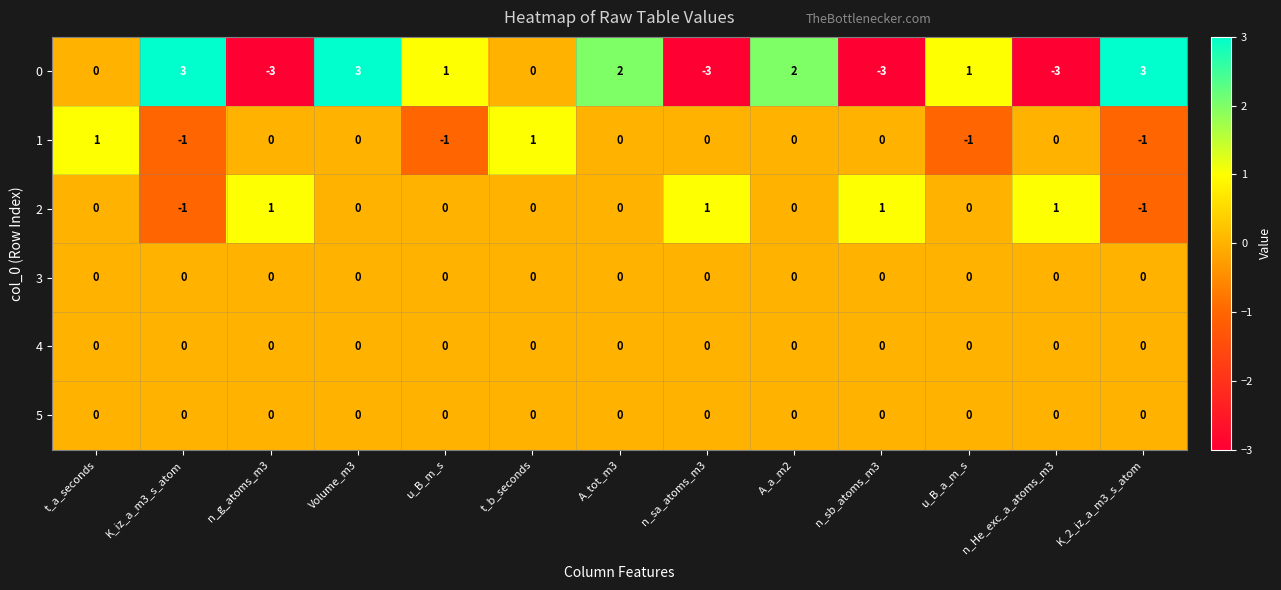

Count the number of categories in the chart.

13